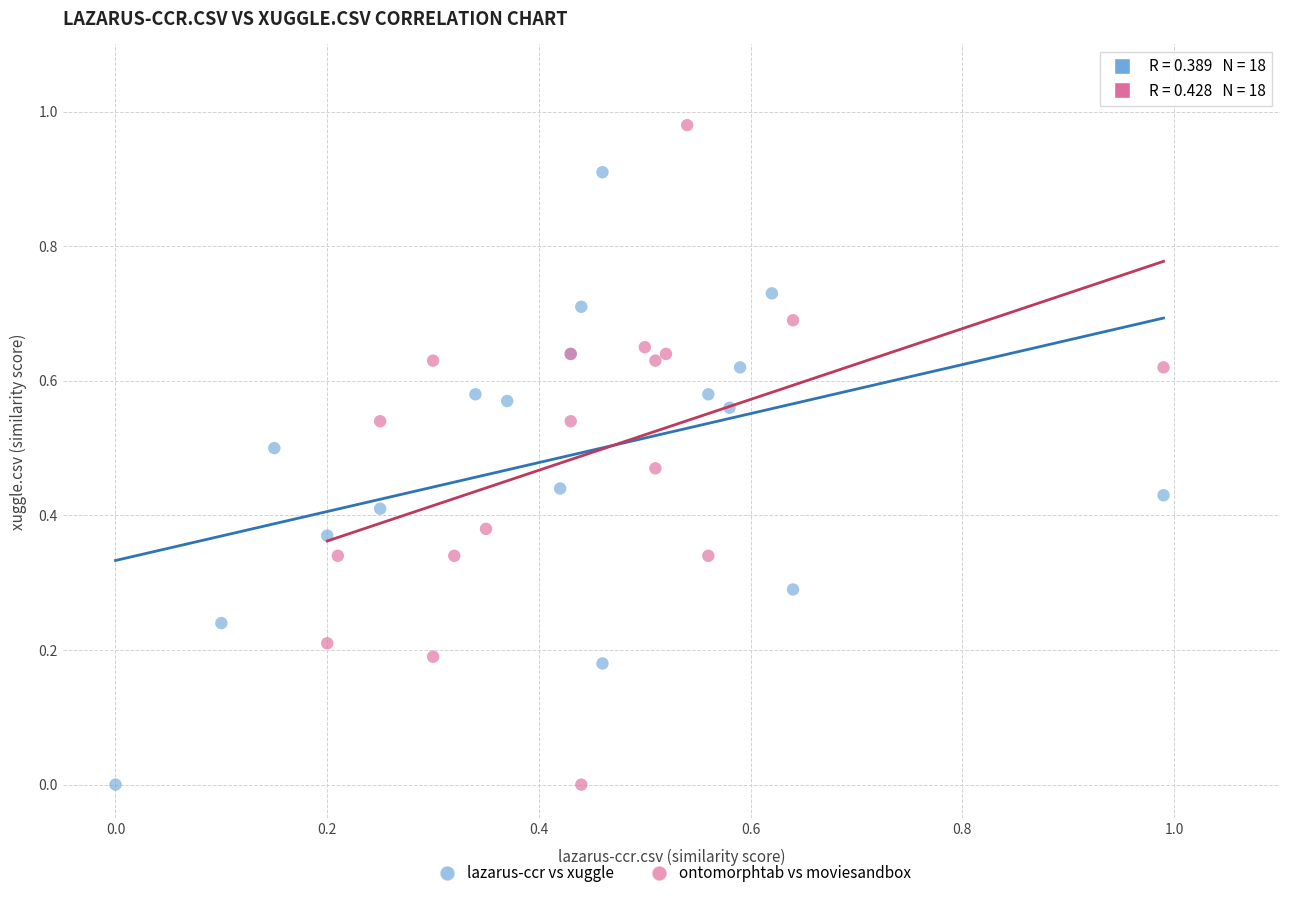

Which series contains the highest Y value?

ontomorphtab vs moviesandbox